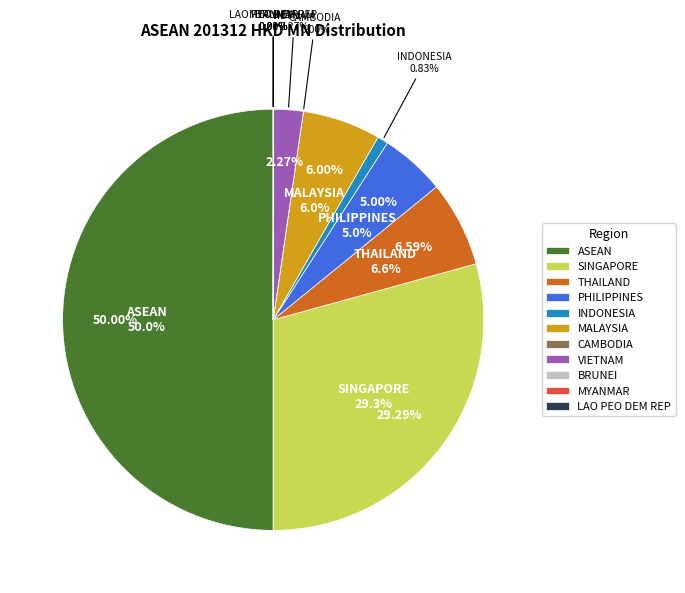

Is there any slice that represents more than half of the pie?

No